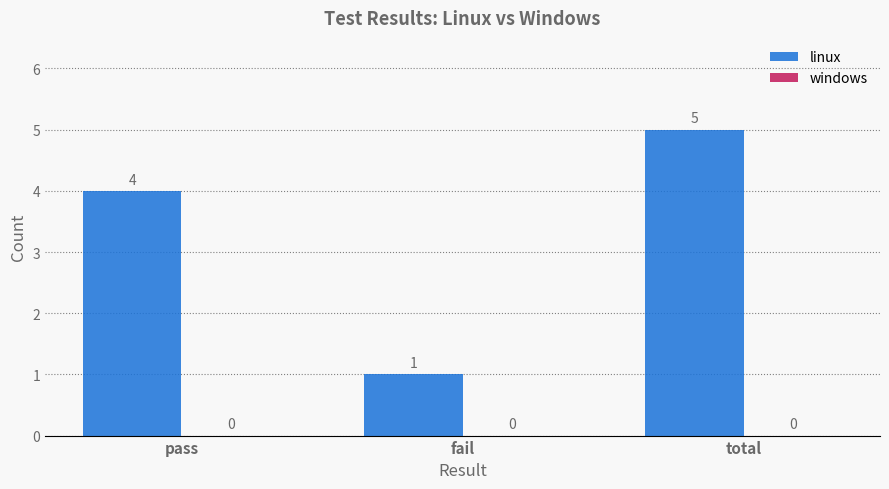

Is it true that the value at fail is 2?

False